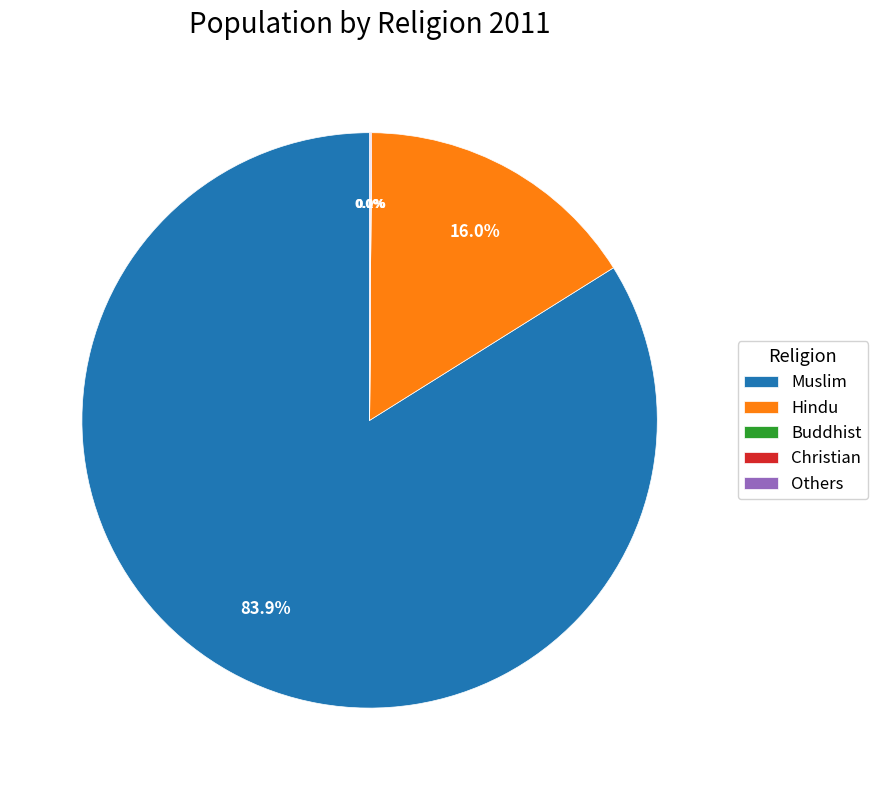

What percentage is NOT represented by Hindu?

84.0%